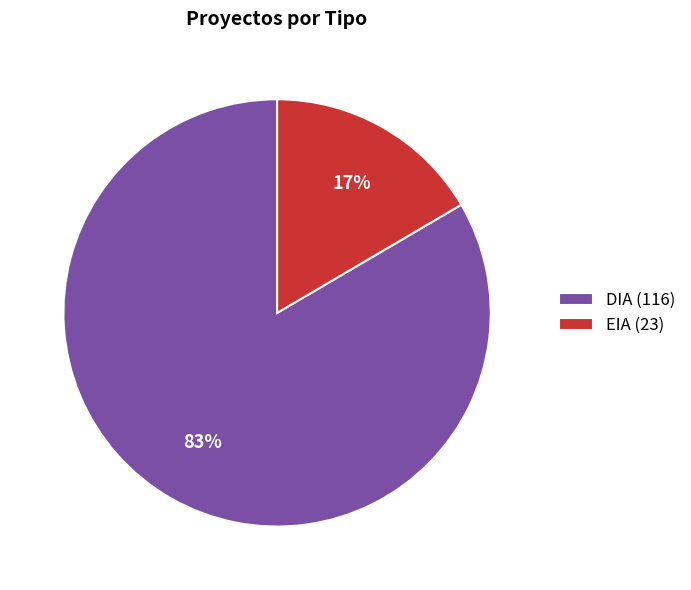

How many segments does this pie chart have?

2